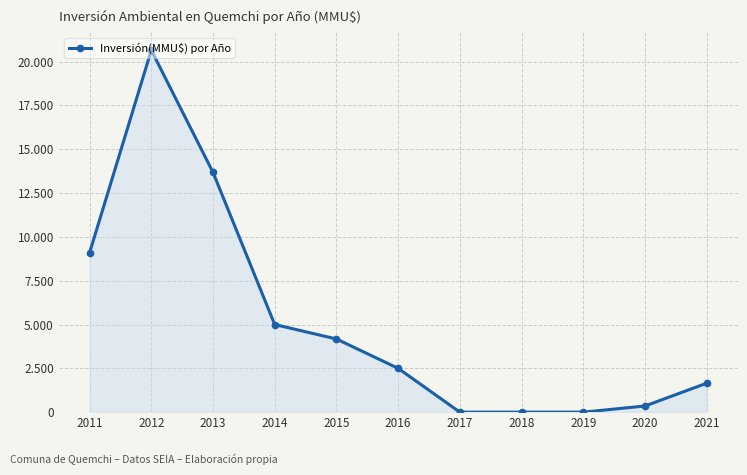

Does the chart have visible grid lines?

Yes